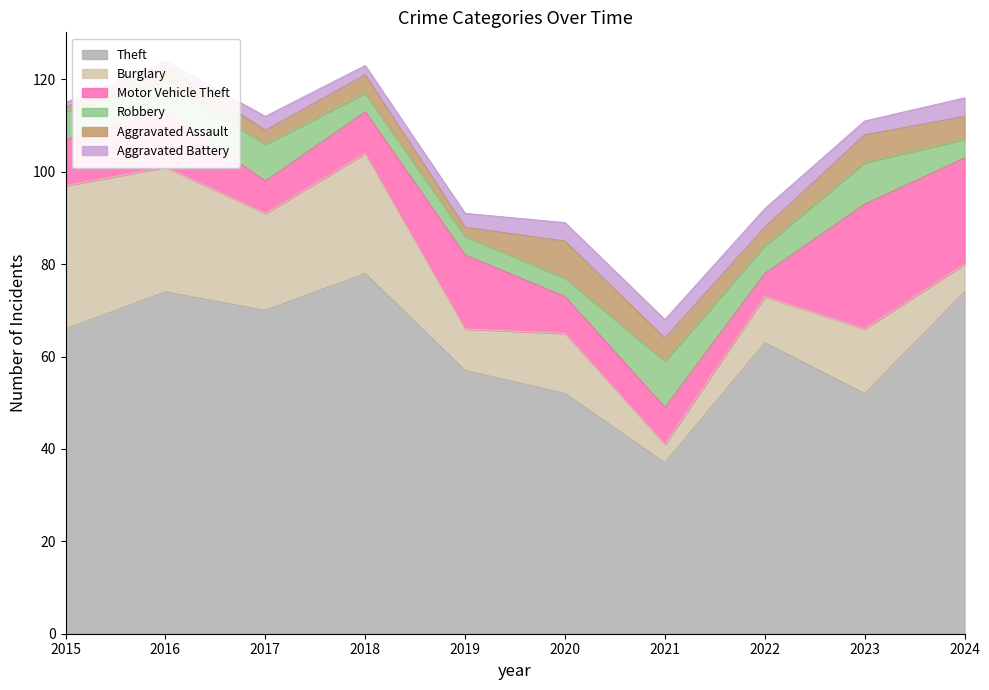

Is the value of Robbery at 2022 greater than the value of Aggravated Assault at 2021?

Yes